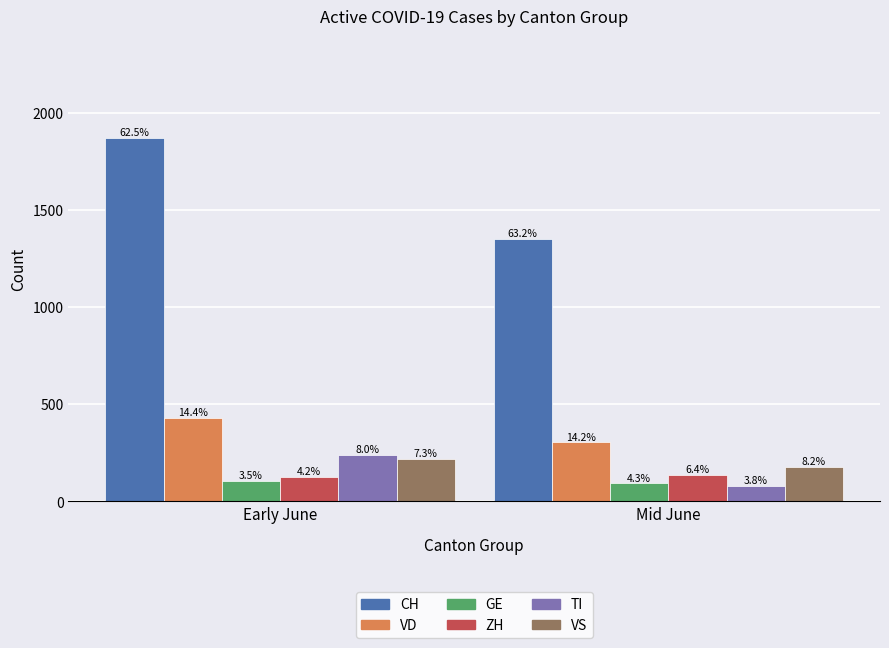

How many bars are there in each group?

6